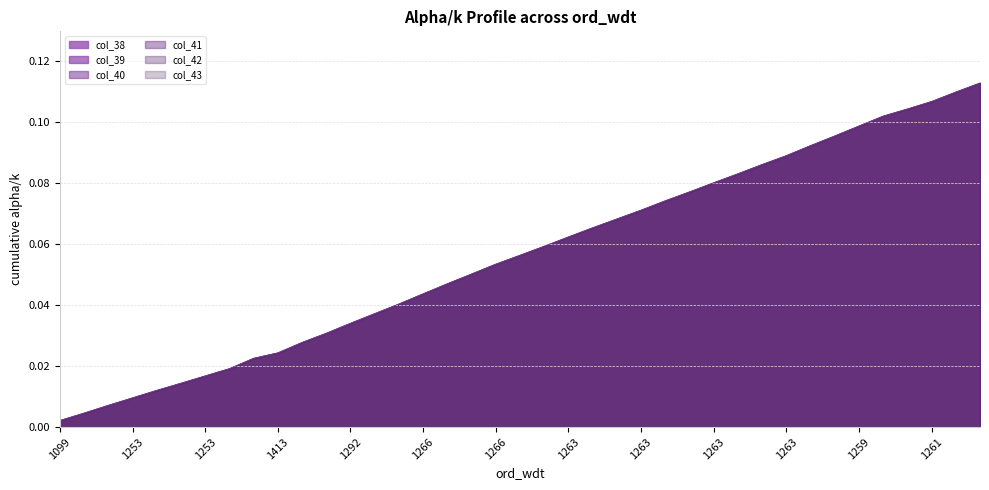

Is the value of col_43 at 1253 greater than the value of col_38 at 1263?

No